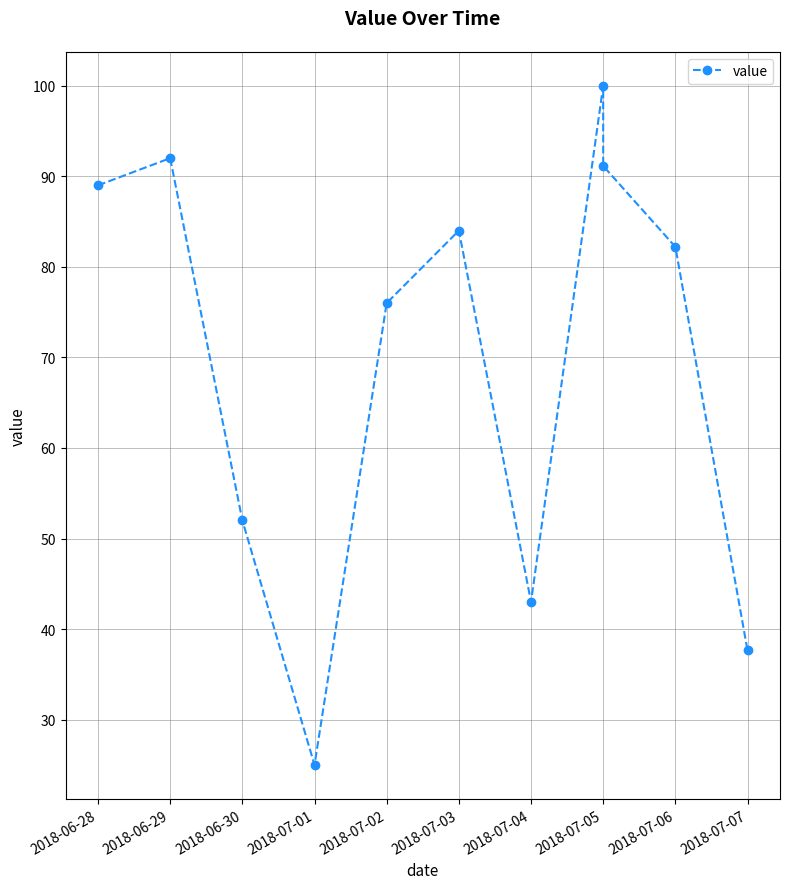

Count the number of categories in the chart.

11